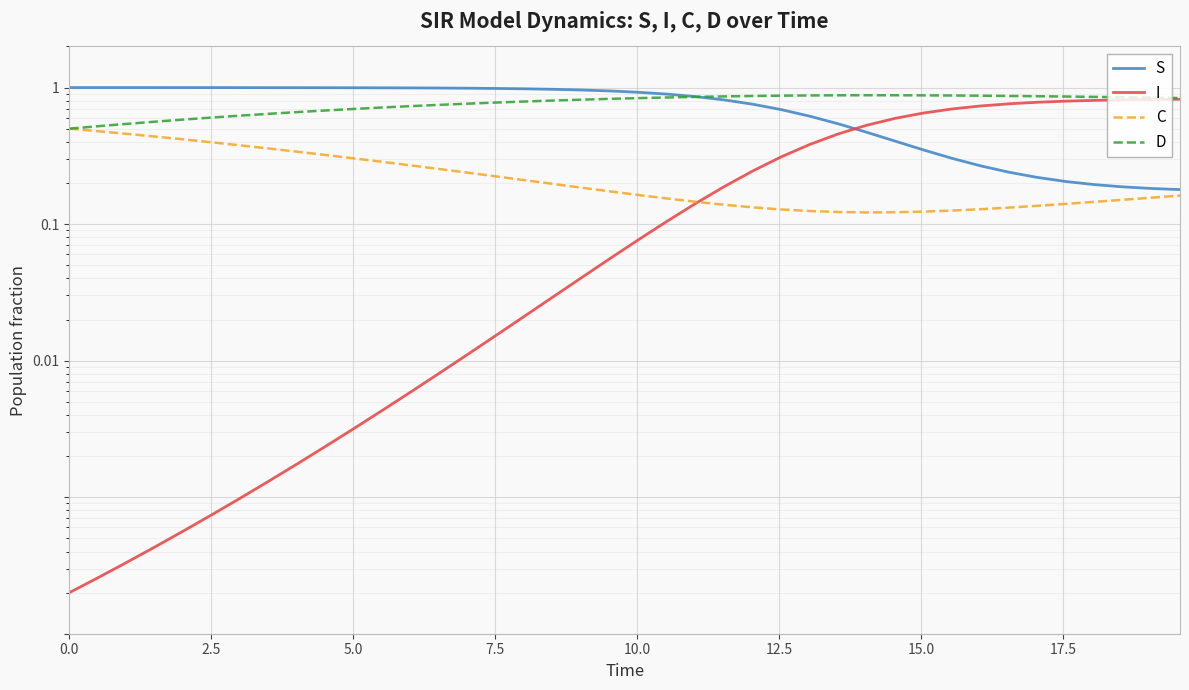

What position from the right is 12.5?

35